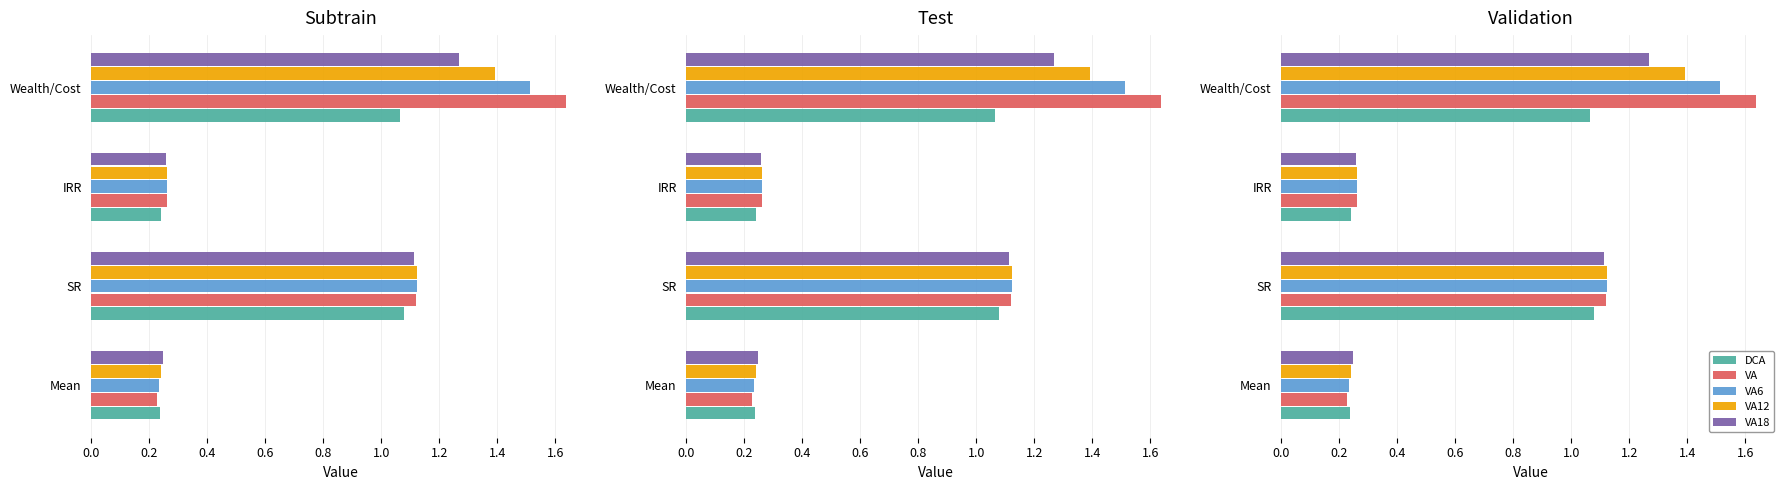

Count the number of categories in the chart.

4